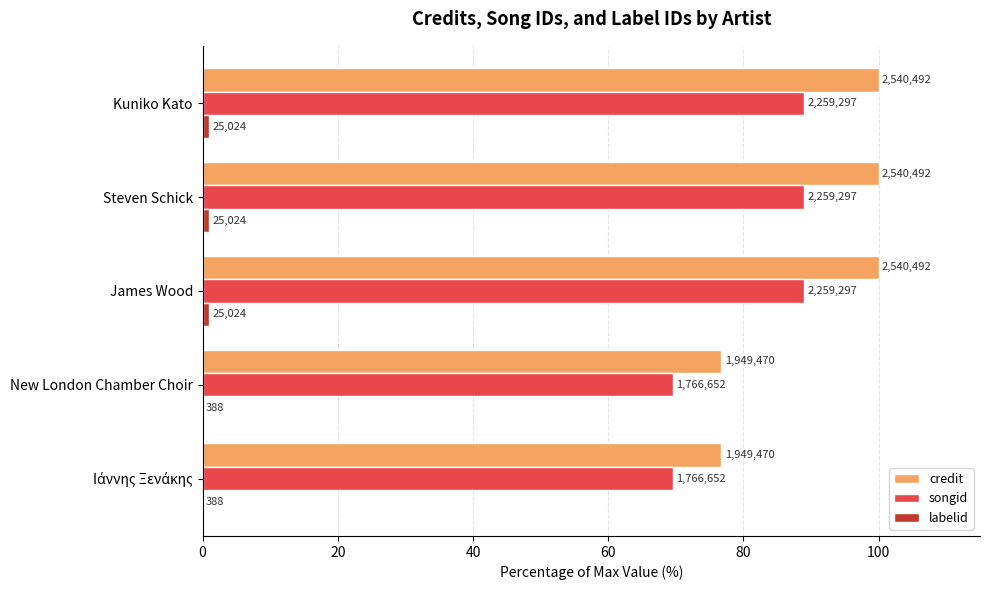

What is the highest value of the credit series?

100.0